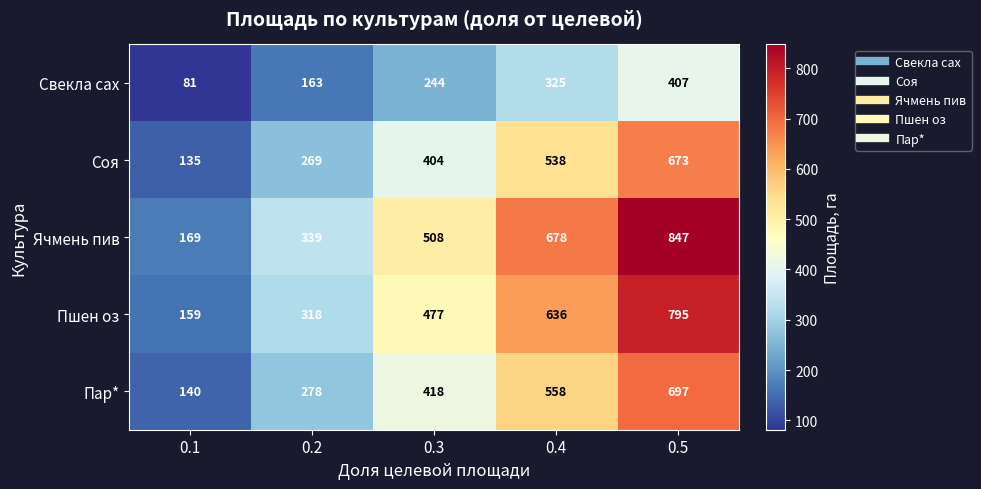

What is the spread (max minus min) of values at 0.2?

176